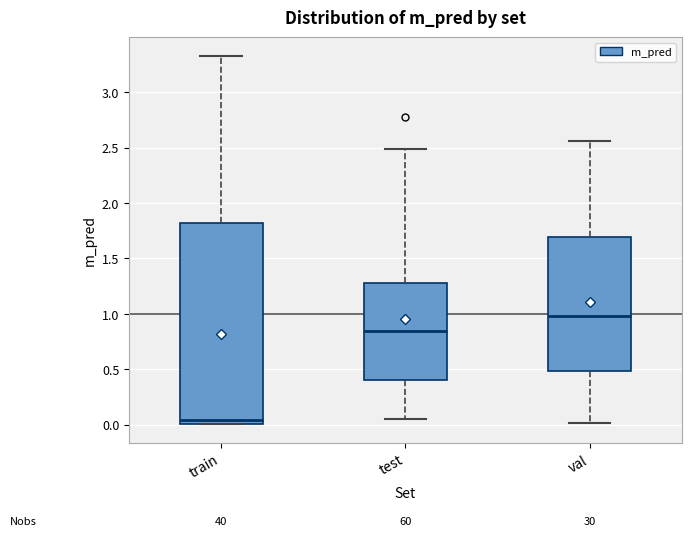

Which box is the tallest, from its lower edge to its upper edge?

train